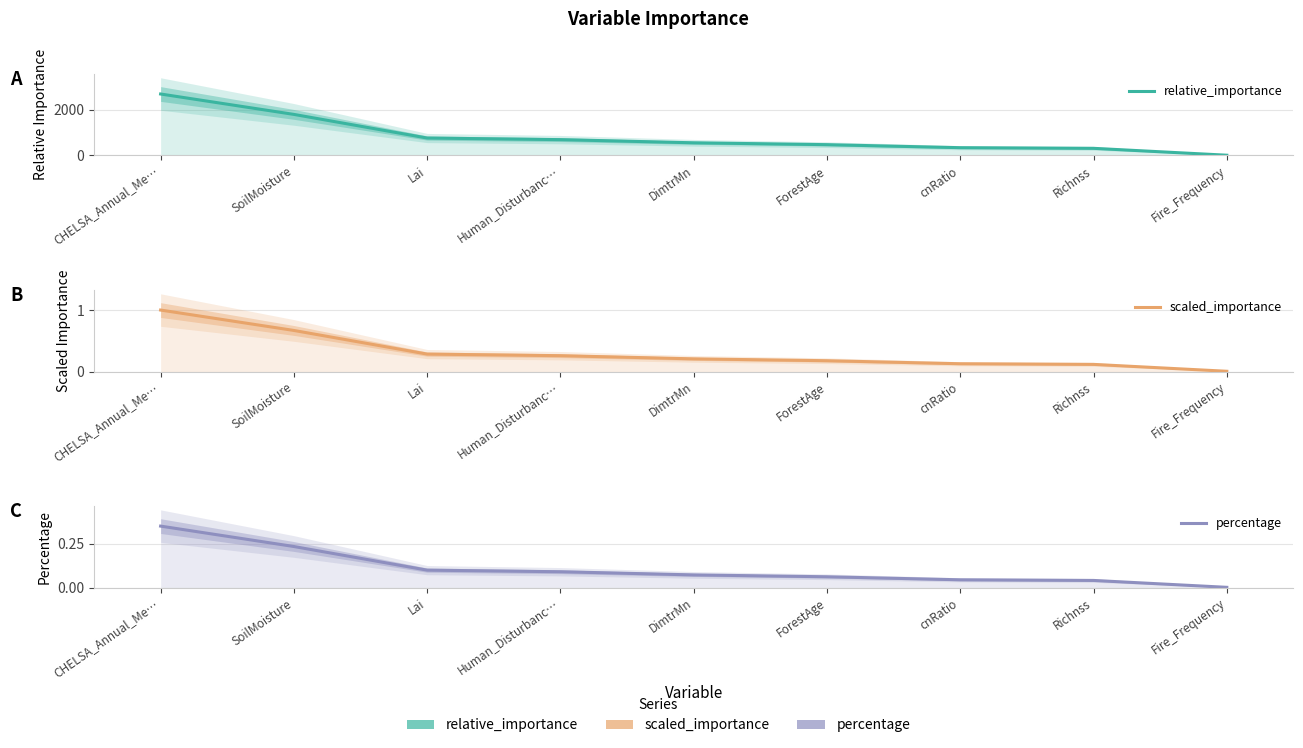

How many lines are shown in the chart?

3